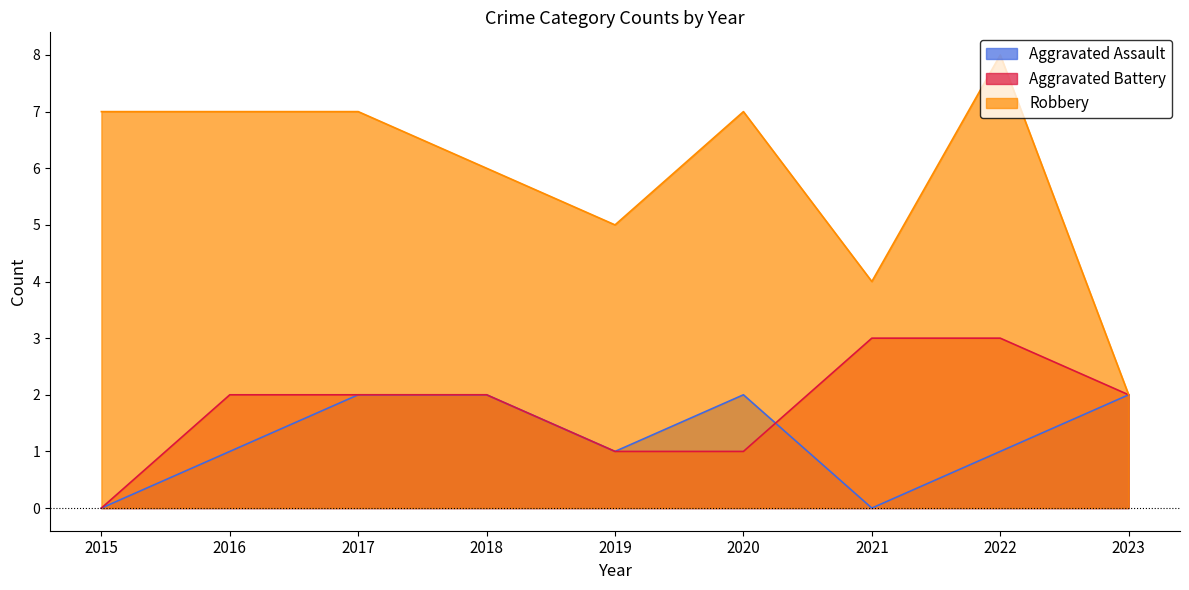

Which series has the largest range (max minus min)?

Robbery